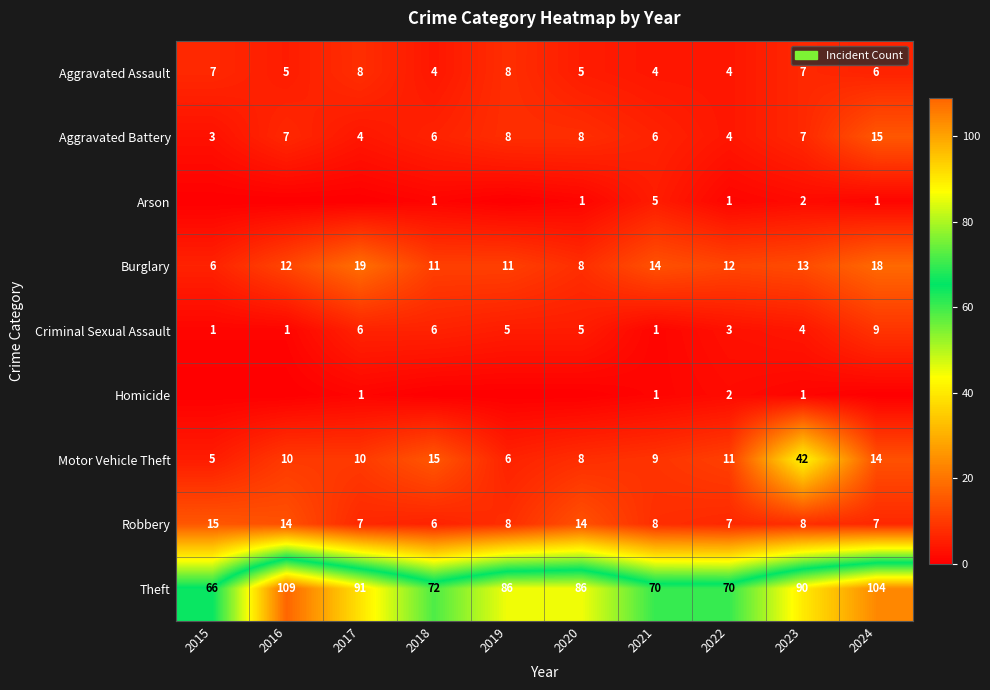

What is the difference between the highest and lowest values at 2022?

69